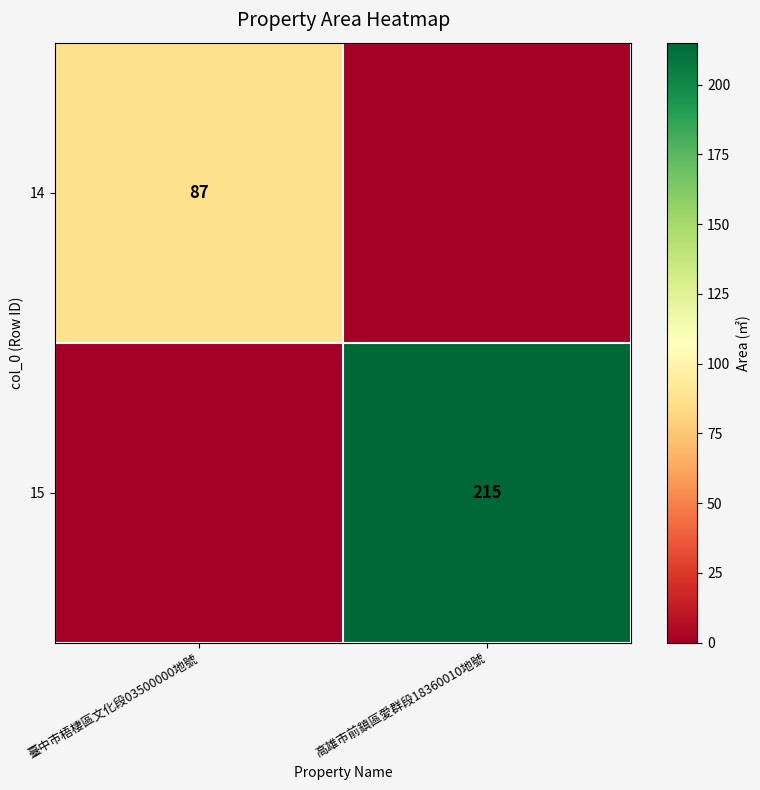

Is it true that 15 equals 215 at 高雄市前鎮區愛群段18360010地號?

True